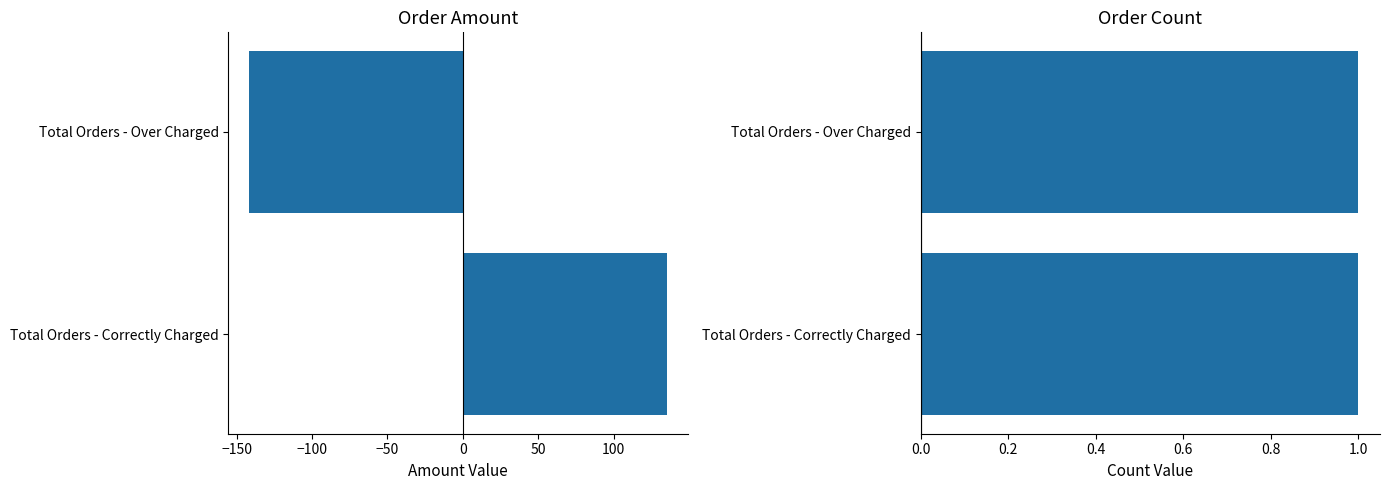

Are the bars grouped side by side (vs. stacked)?

Yes